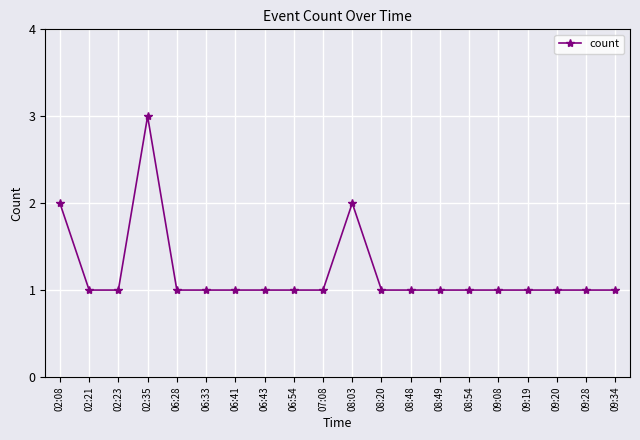

What is the value of the 8th point from the left?

1